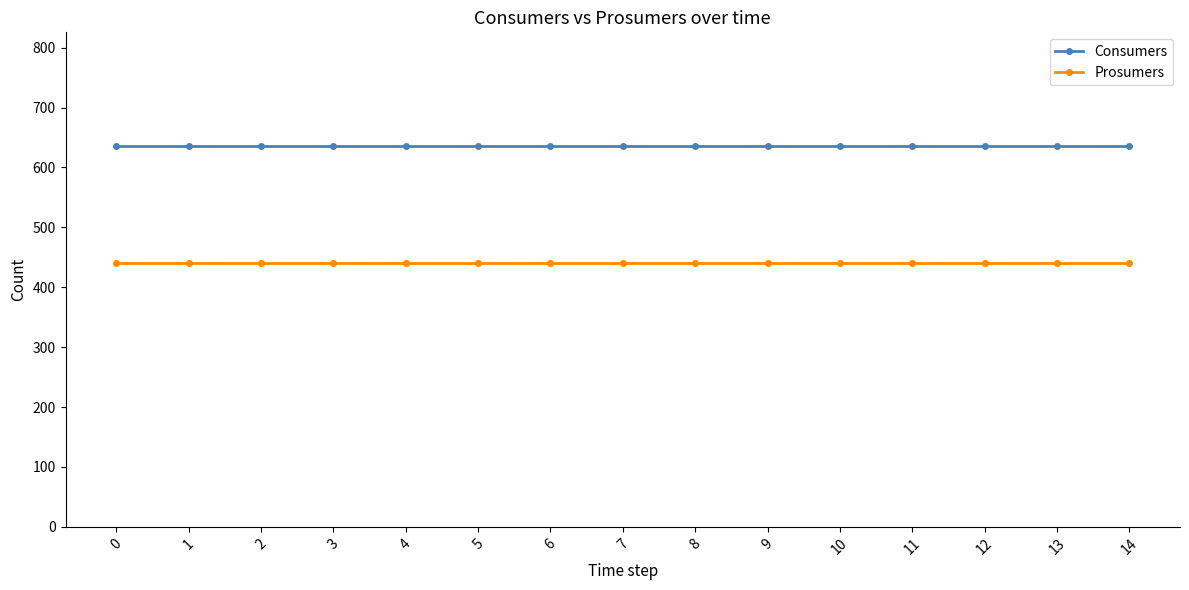

What are all the series names shown in the legend?

Consumers, Prosumers